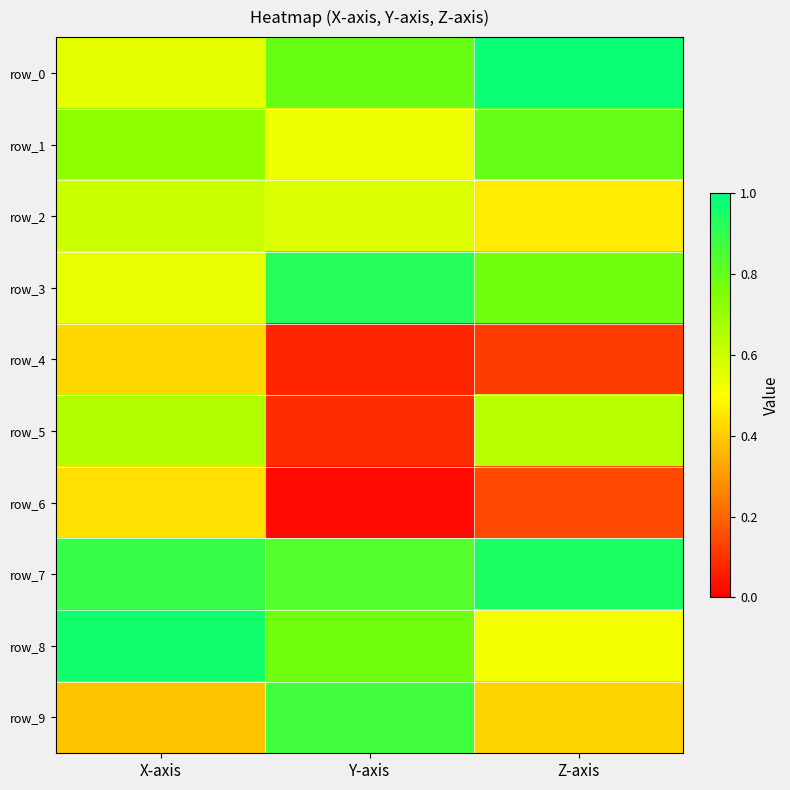

How many row_7 values are between 0 and 1?

3